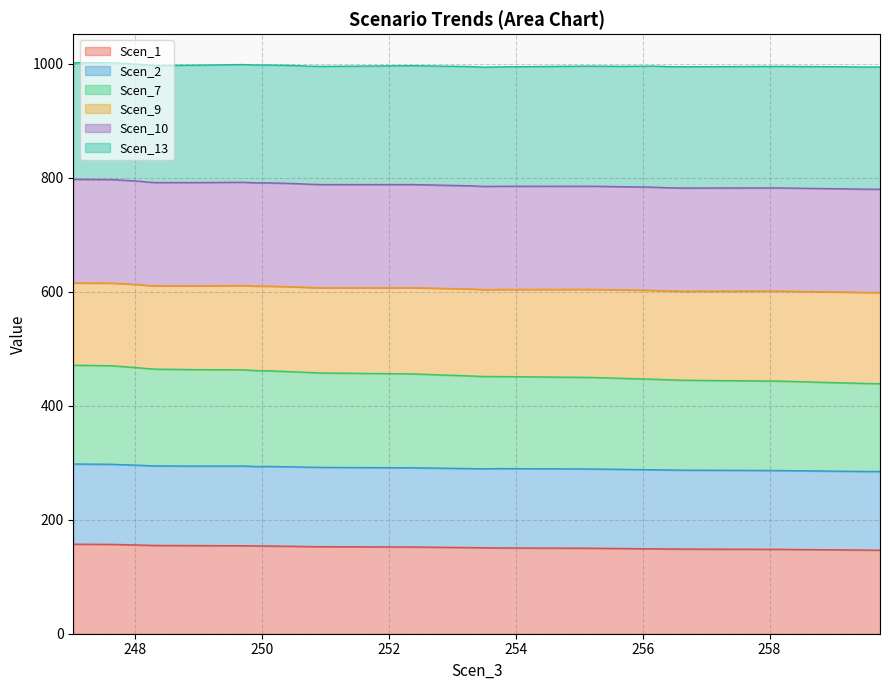

What is the lowest value of the Scen_1 series?

146.6